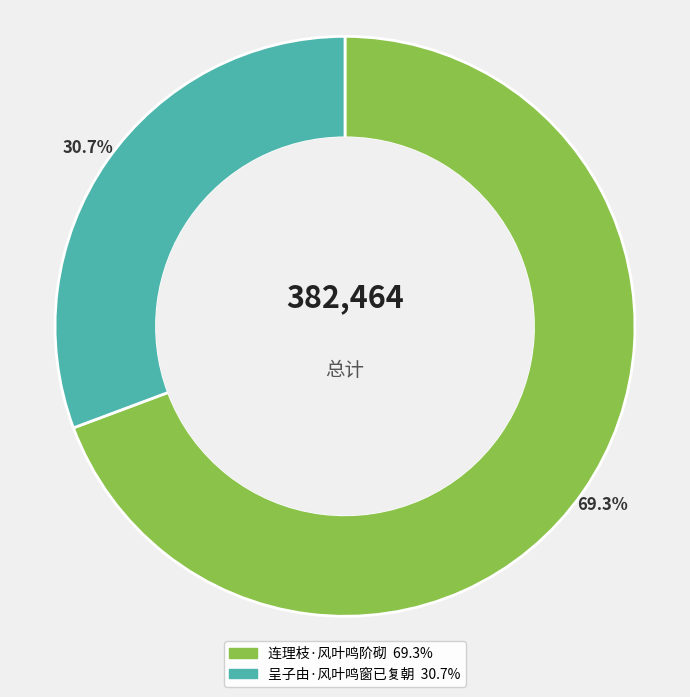

What portion of the pie excludes 连理枝·风叶鸣阶砌?

30.7%